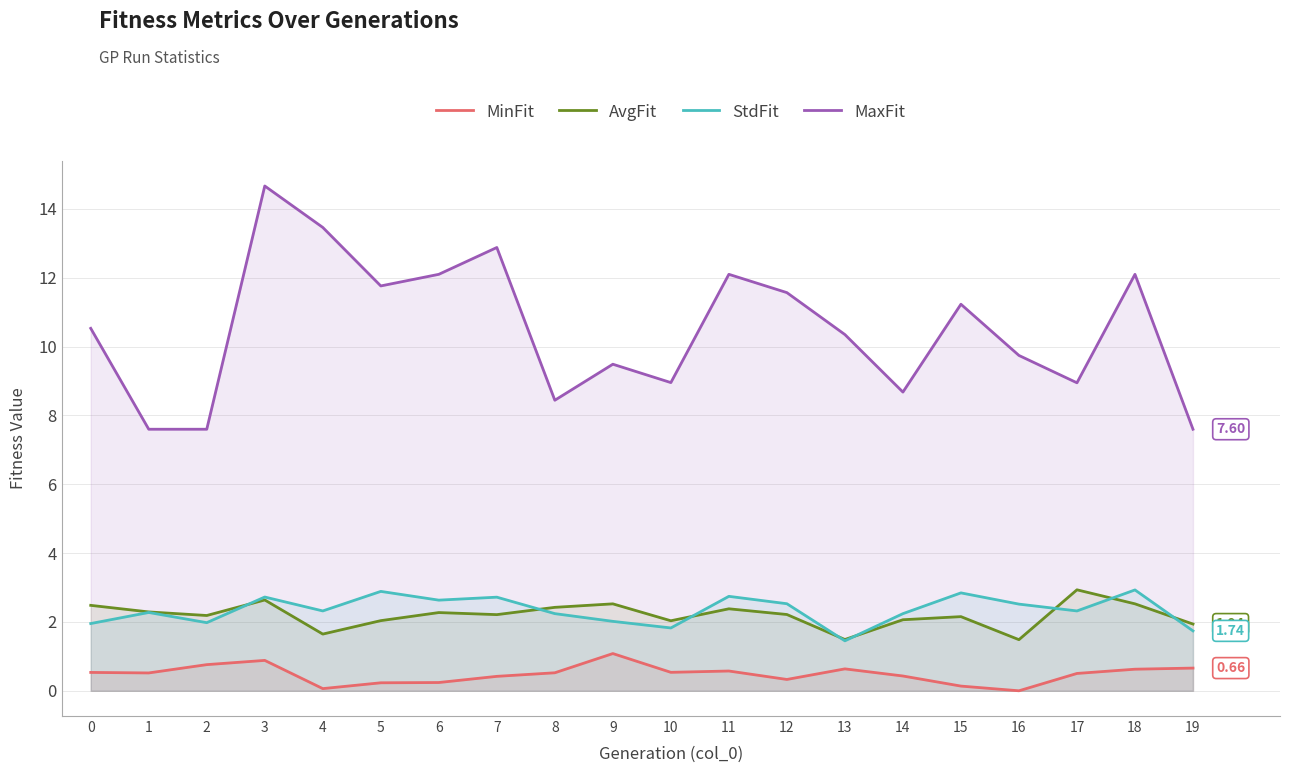

What is the total value across all series at 11?

17.8